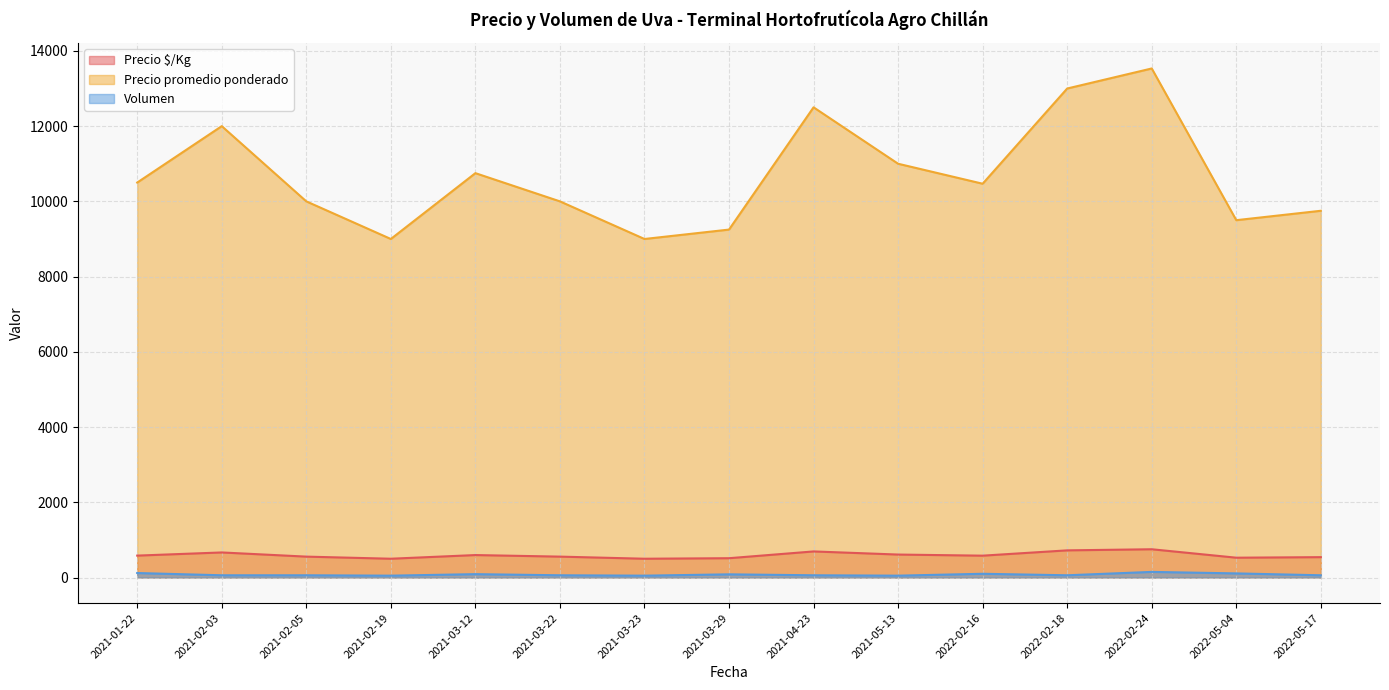

True or false: Precio $/Kg has a value of 904 at 2022-05-04.

False